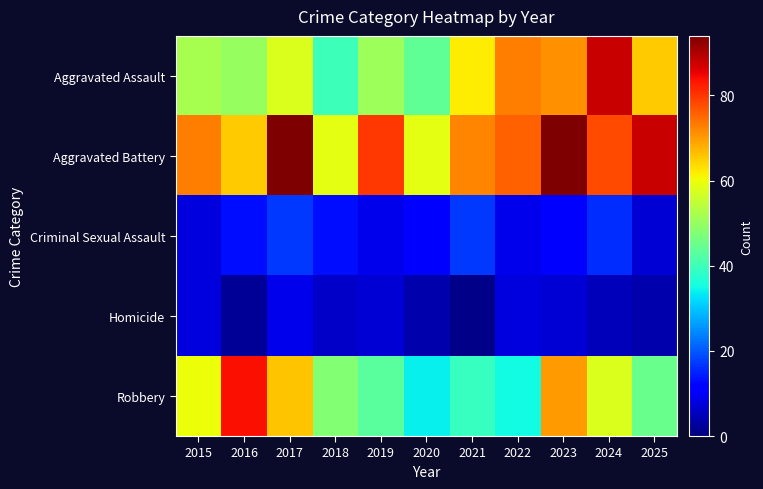

Which series has the largest range (max minus min)?

Robbery